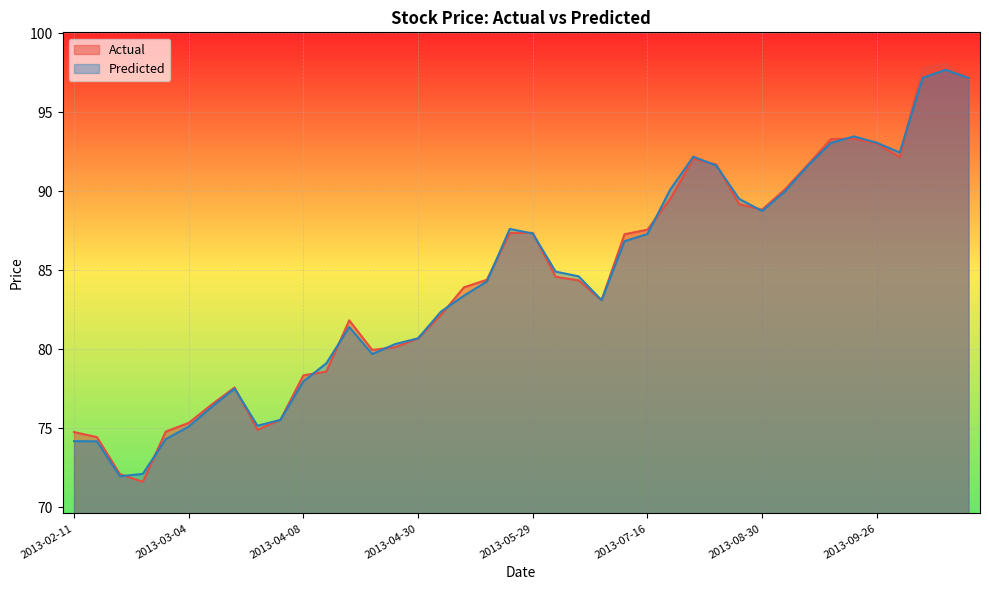

Count the number of categories in the chart.

40